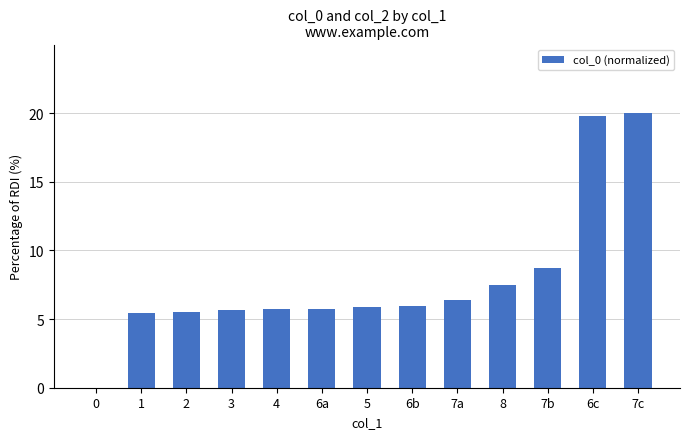

How many data points does each series have?

13